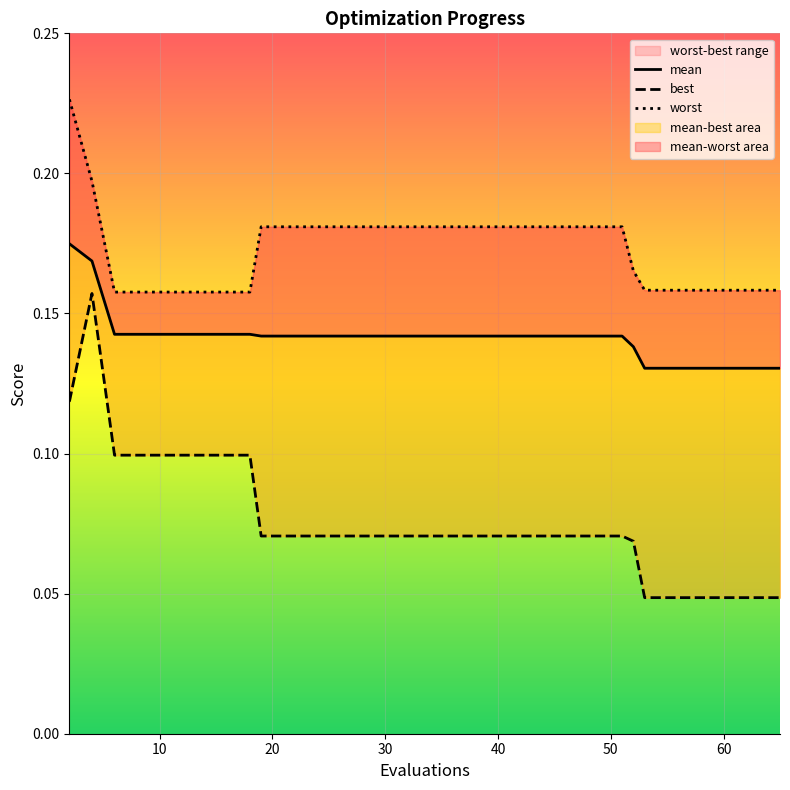

What is the lowest value of the mean series?

0.1